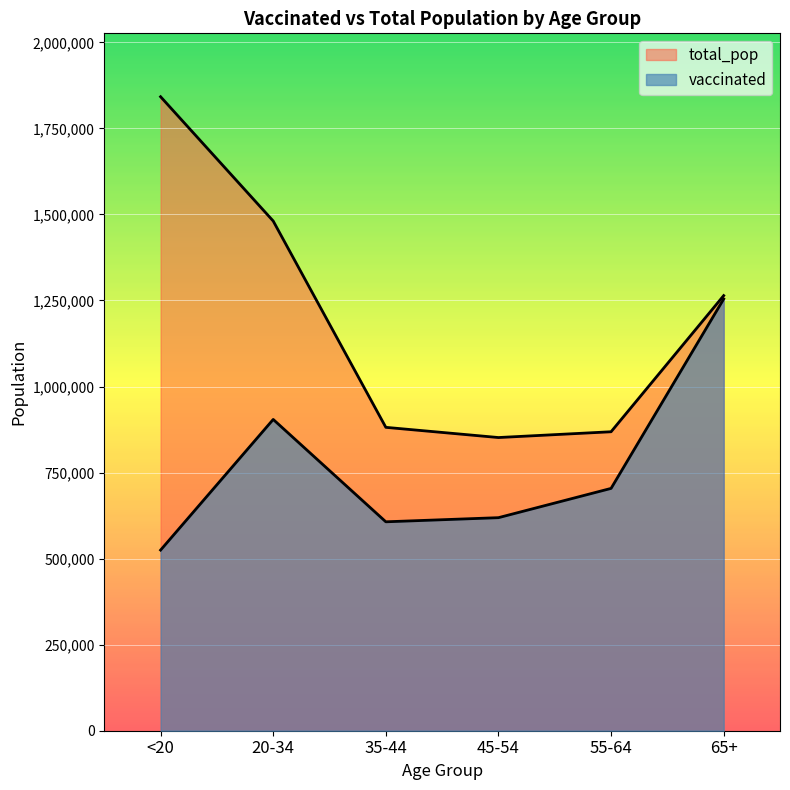

Where does the total_pop series first go above 1264218?

<20